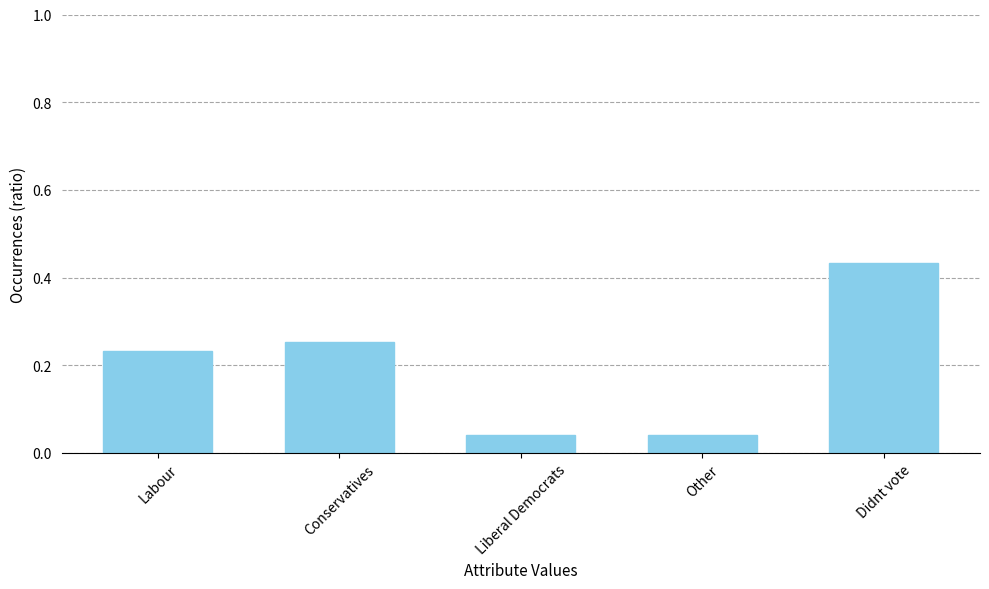

Does the chart contain stacked bars?

No